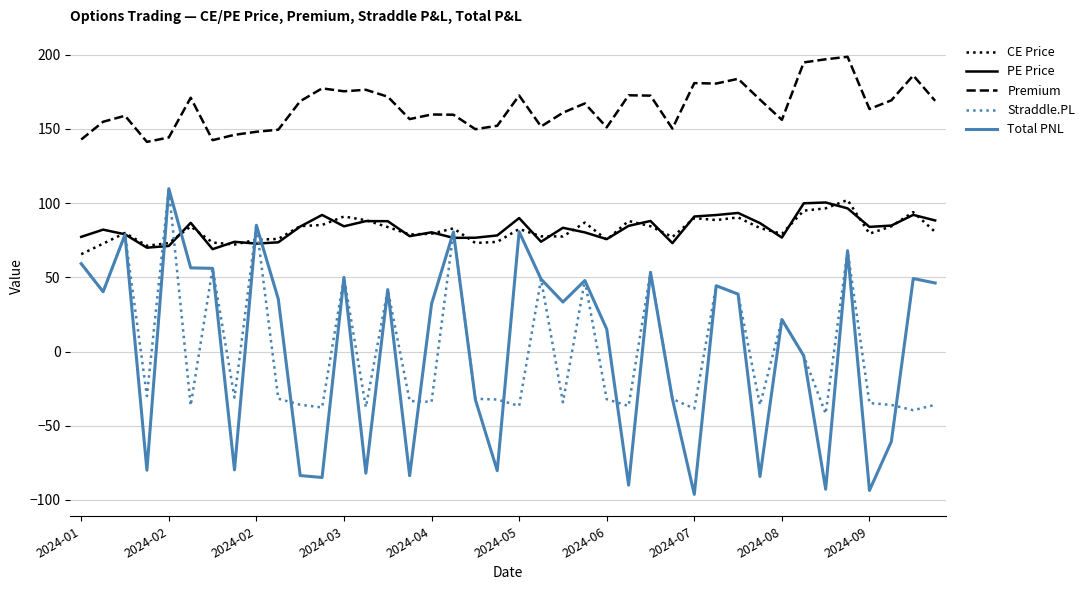

True or false: Premium and PE Price intersect in this chart.

False